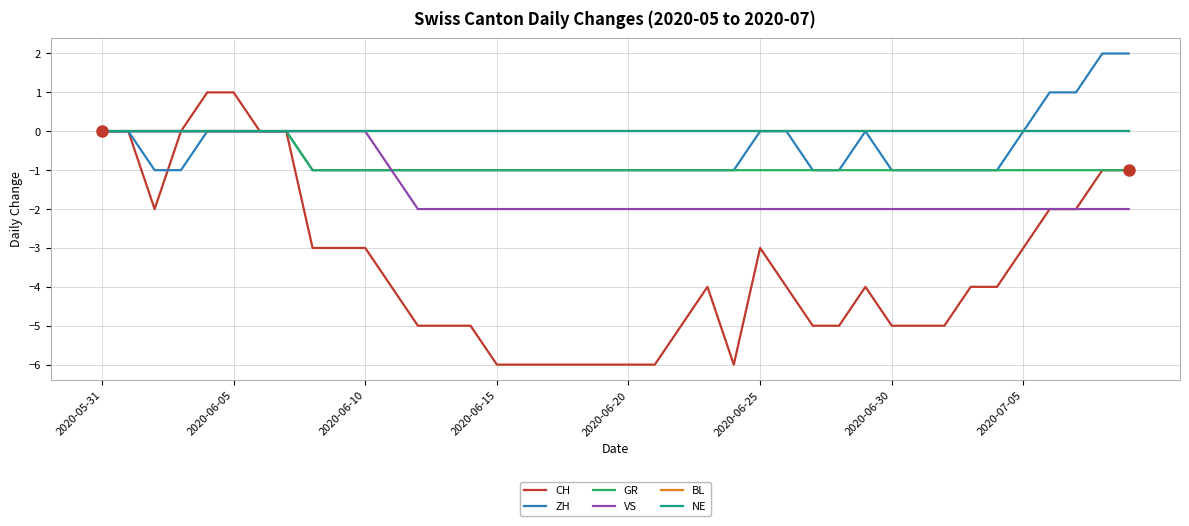

Is this an area chart (filled region under the line)?

No